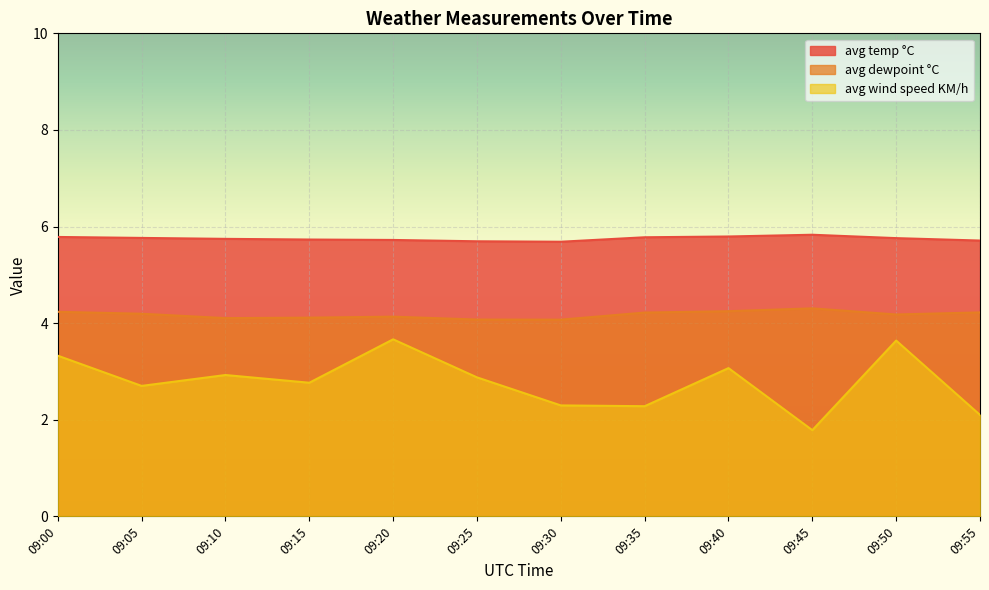

What is the total value across all series at 09:45?

11.9